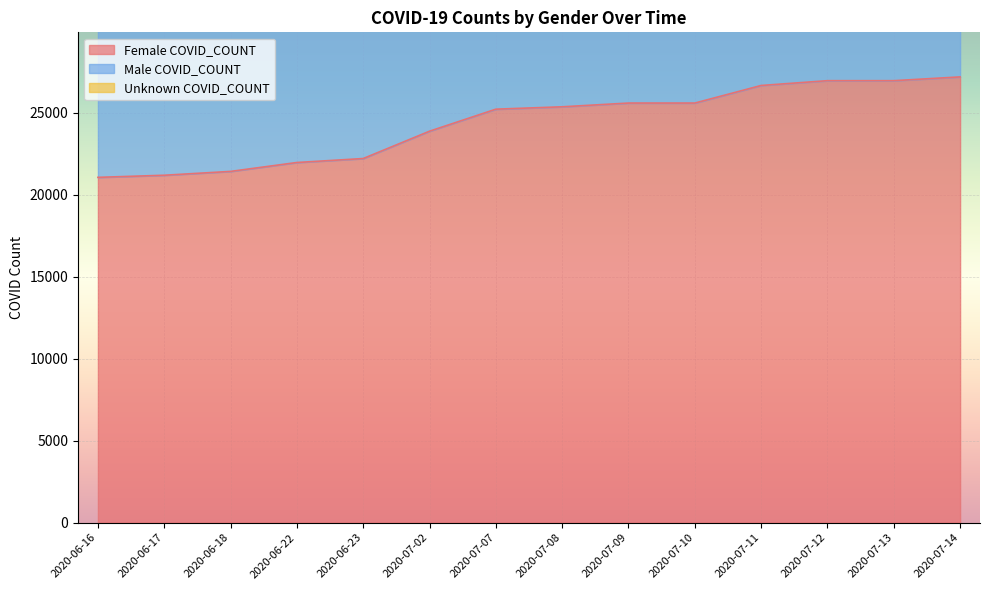

Which category has the highest value in the Male COVID_COUNT series?

2020-07-13